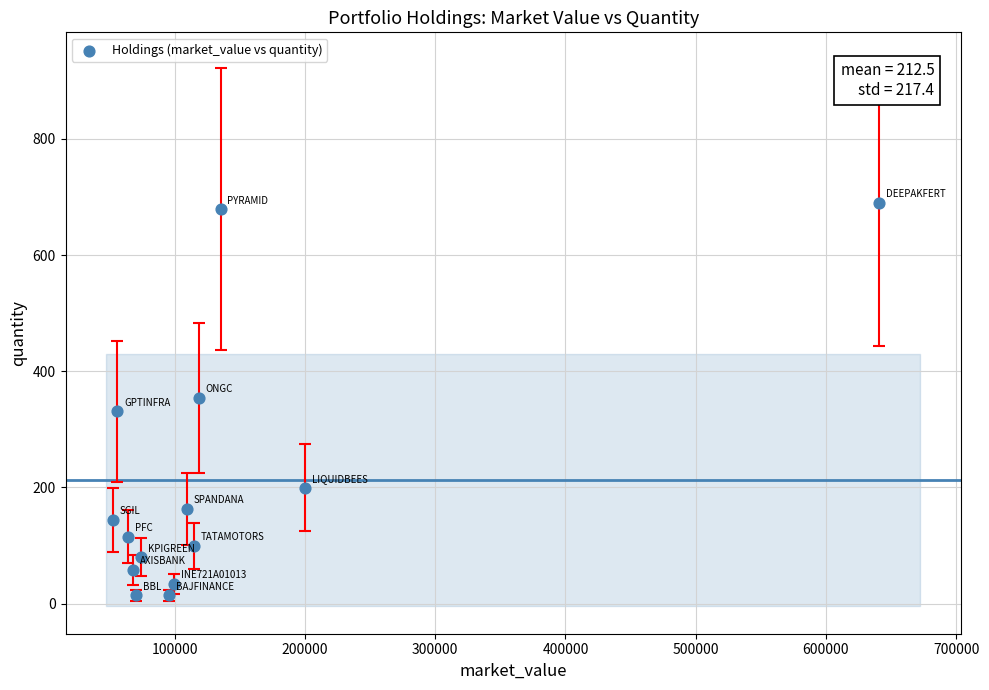

What is the range of Y values (max minus min)?

676.0